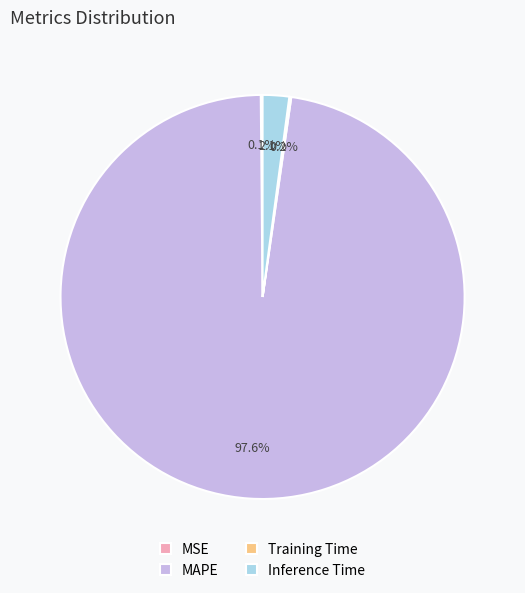

Does MAPE represent more than half of the total?

Yes